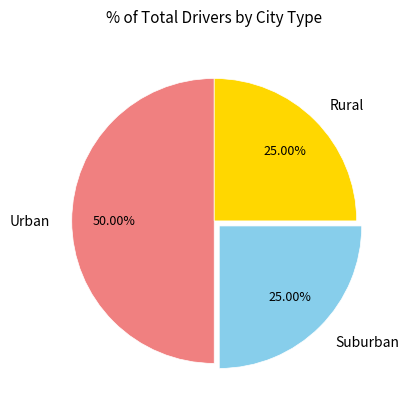

Does Rural account for over 50% of the chart?

No